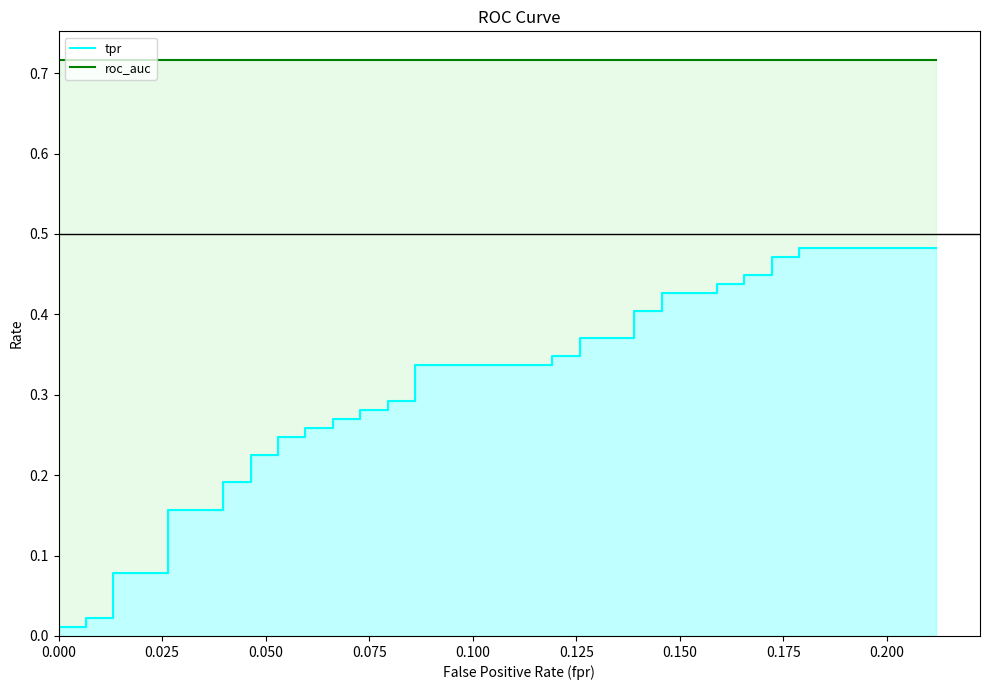

List the series in order of their overall mean, highest first.

roc_auc, tpr